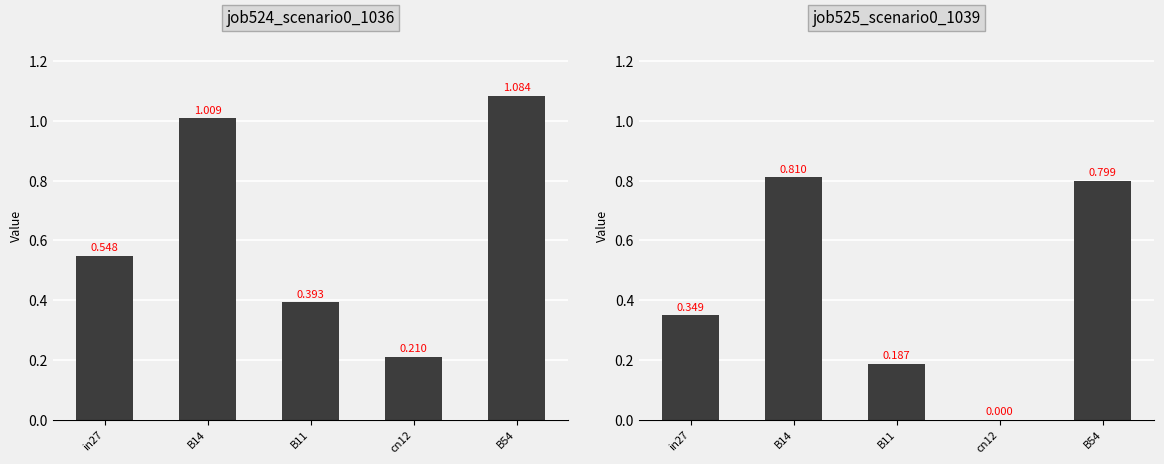

Does the chart contain stacked bars?

No